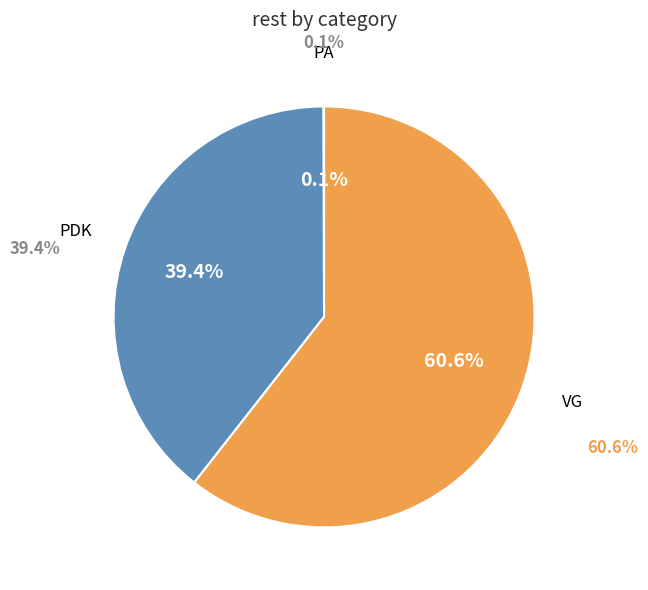

Do VG and PDK together represent more than half of the pie?

Yes